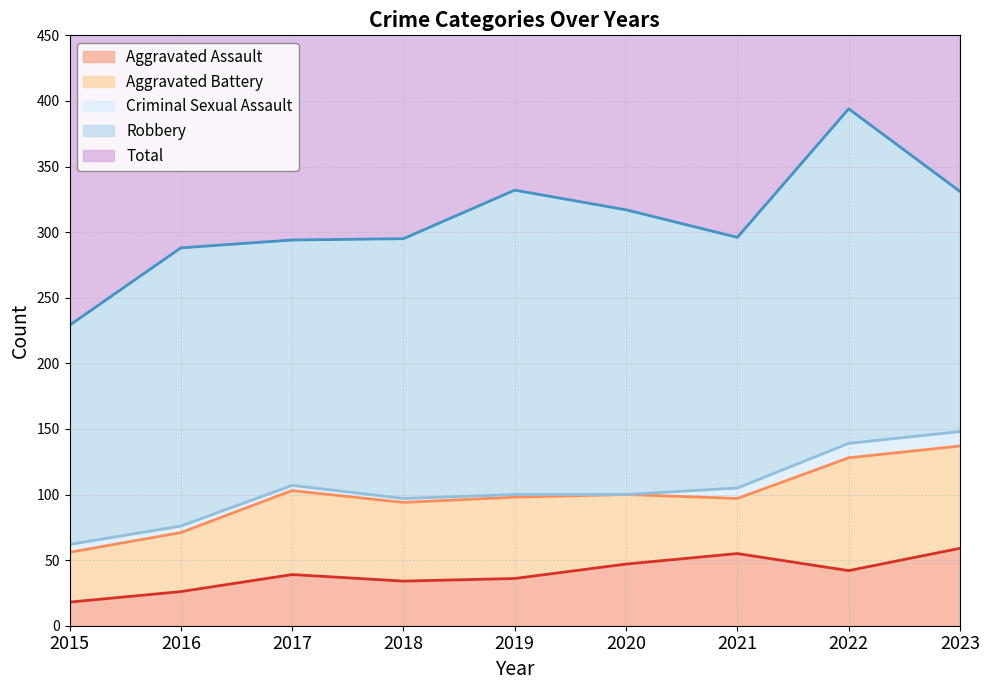

Does the chart display data point markers on the line(s)?

No